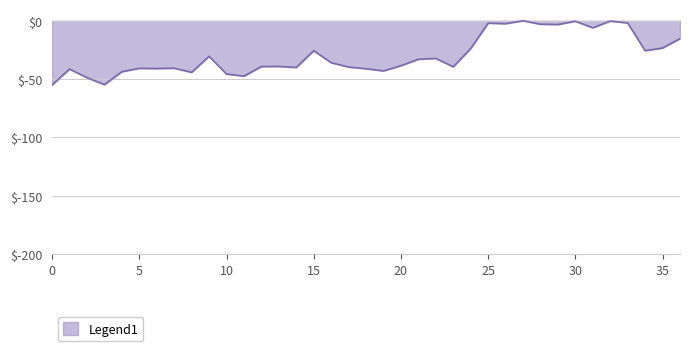

What is the minimum value shown in the chart?

-55.0